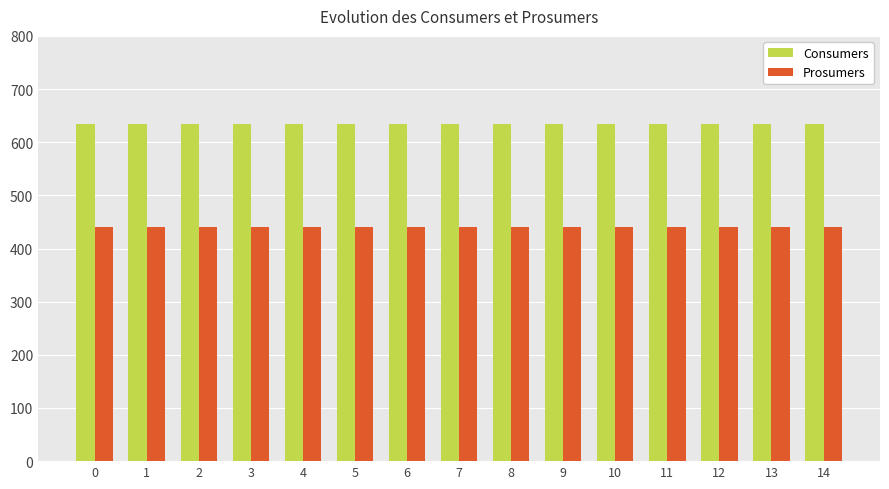

The value of Consumers at 14 is 635. True or false?

True